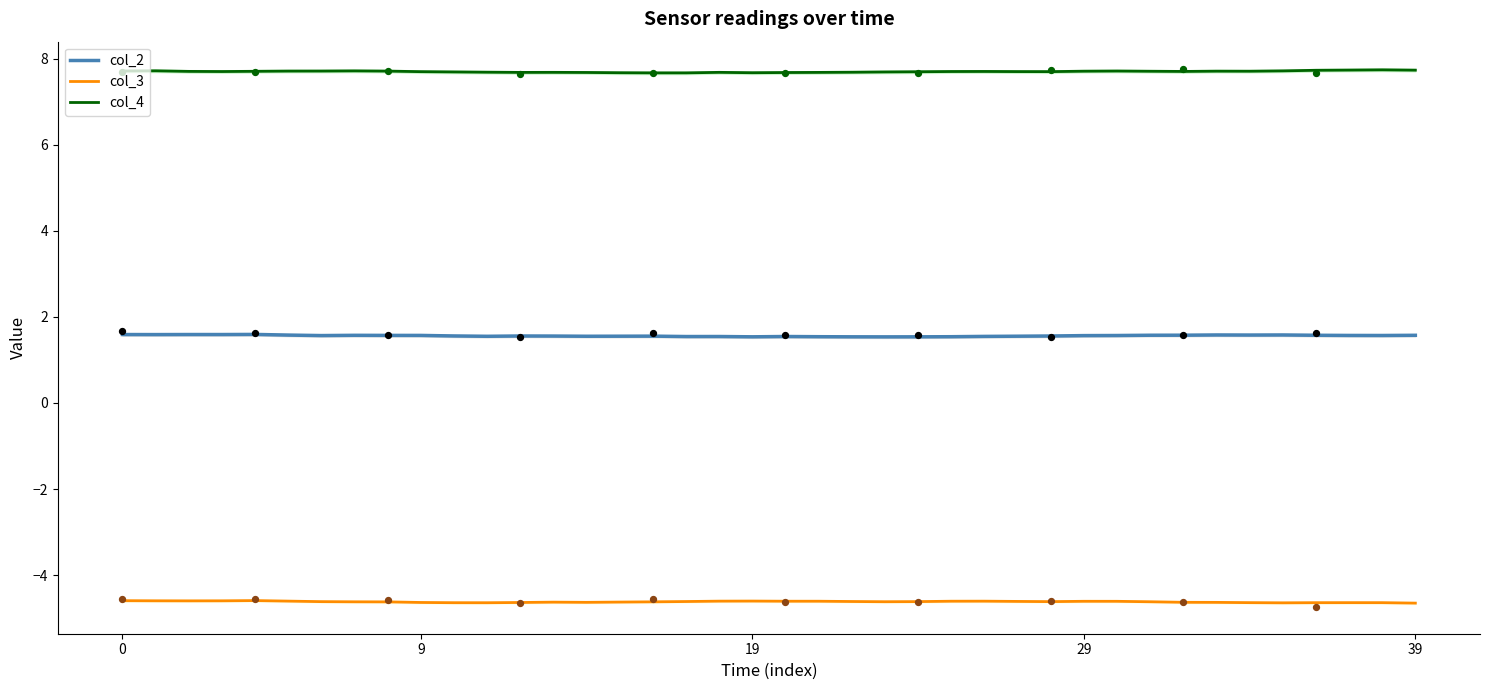

Which series has the largest total across all categories?

col_4